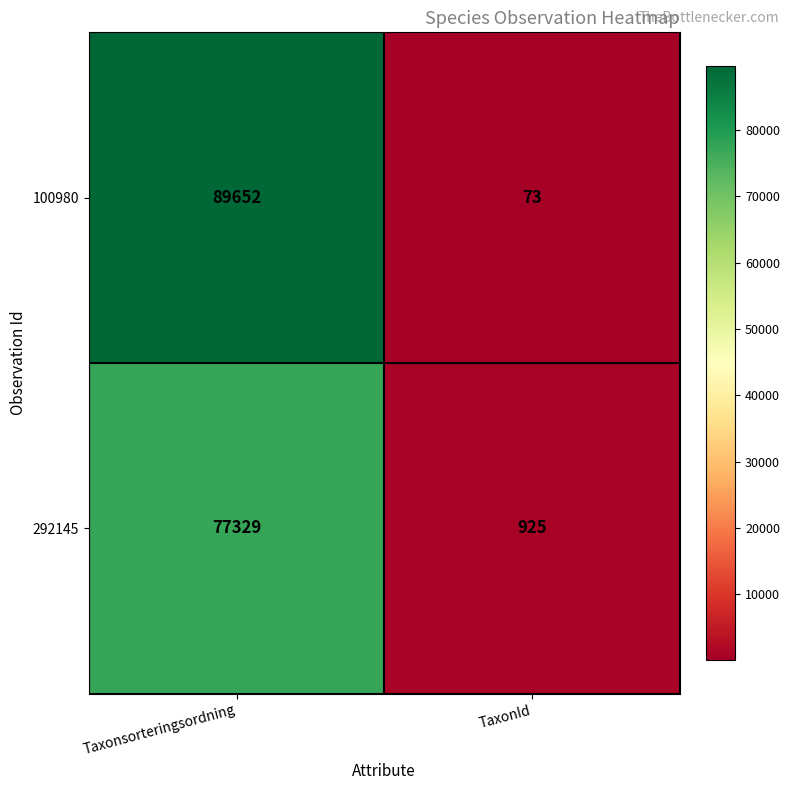

At which category is the sum across all series the highest?

Taxonsorteringsordning